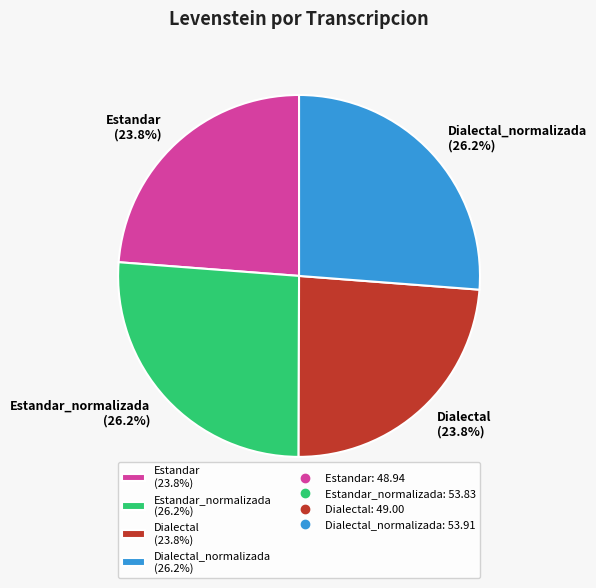

What percentage is NOT represented by Dialectal_normalizada (26.2%)?

73.8%